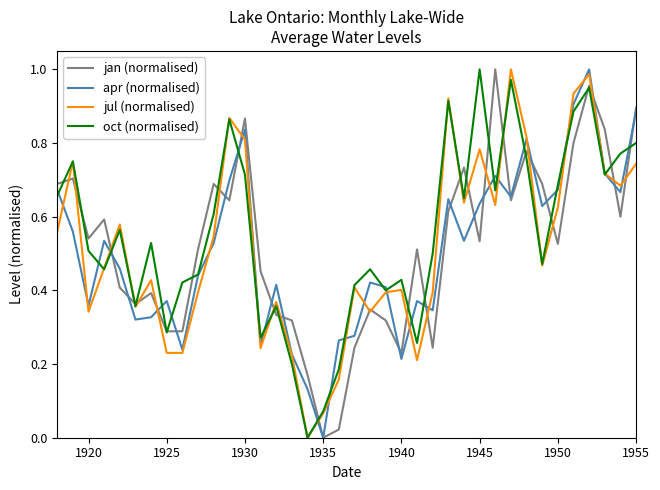

Does the chart have visible grid lines?

No